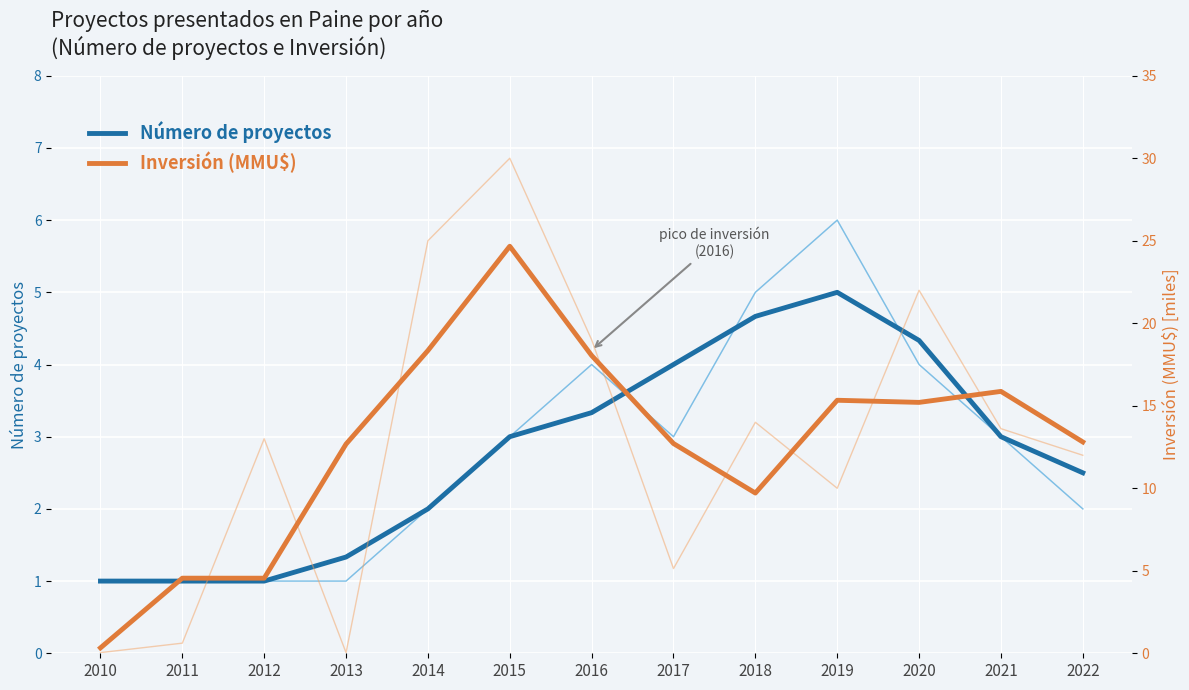

At which category is the sum across all series the highest?

2015